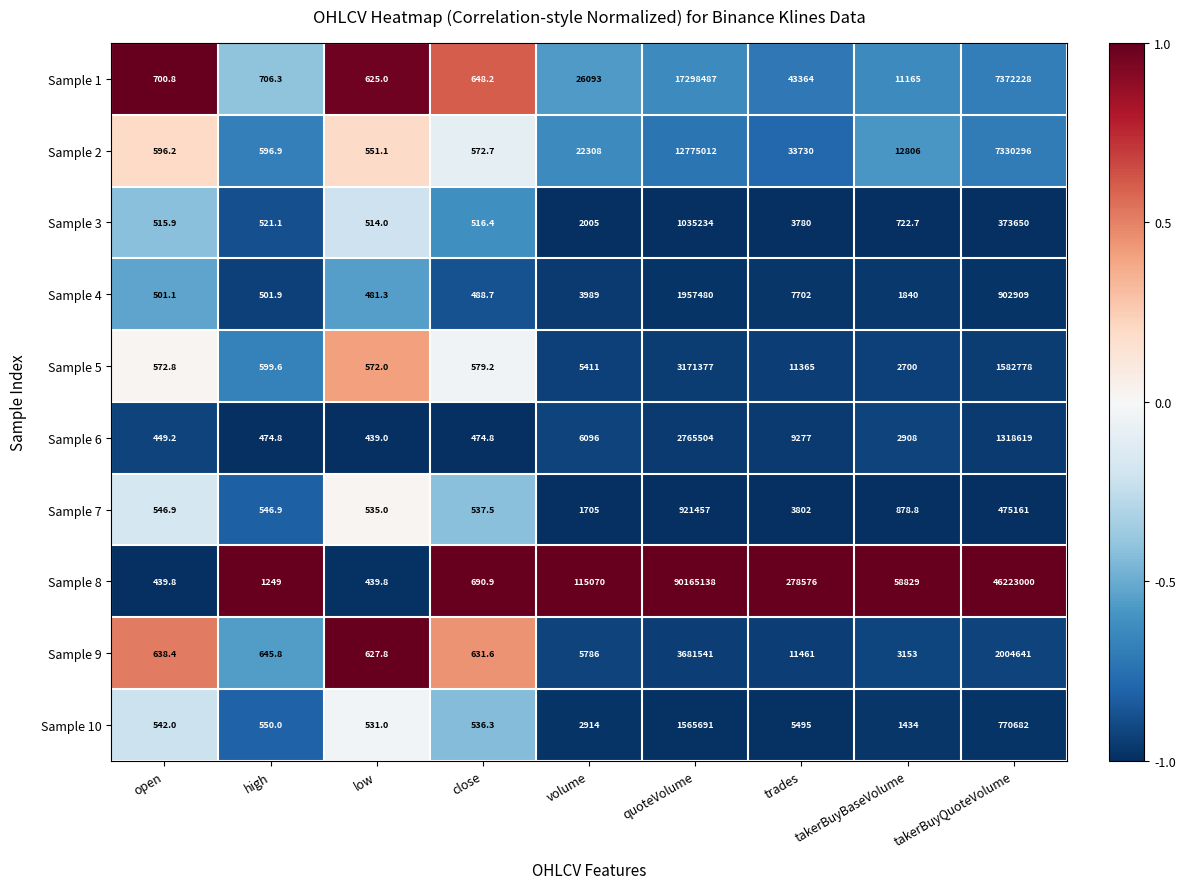

What is the difference between the Sample 3 values at volume and takerBuyQuoteVolume?

371645.0